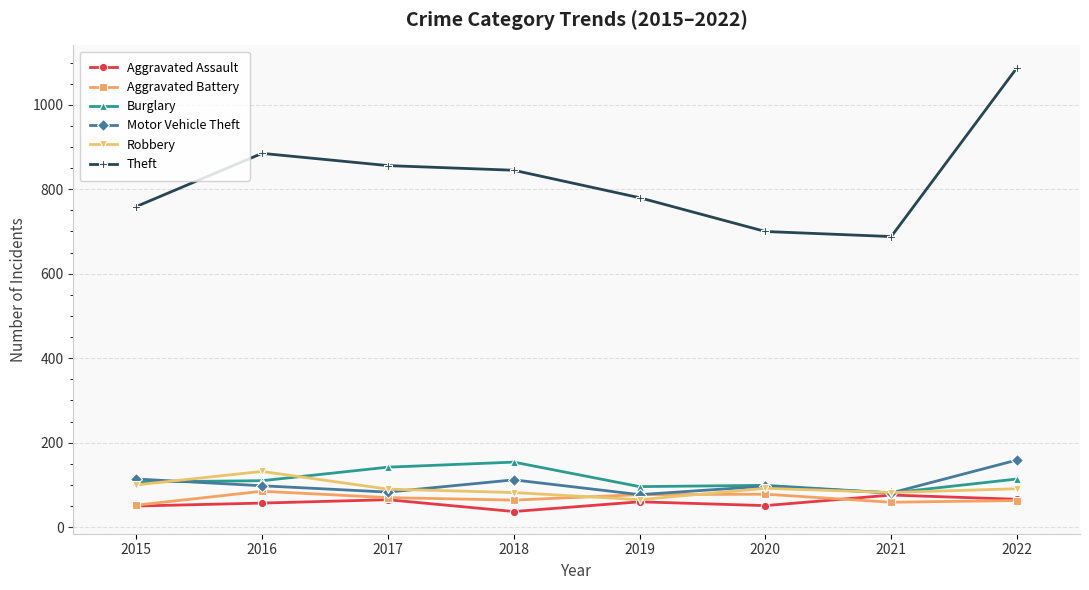

What is the average value of the Robbery series?

92